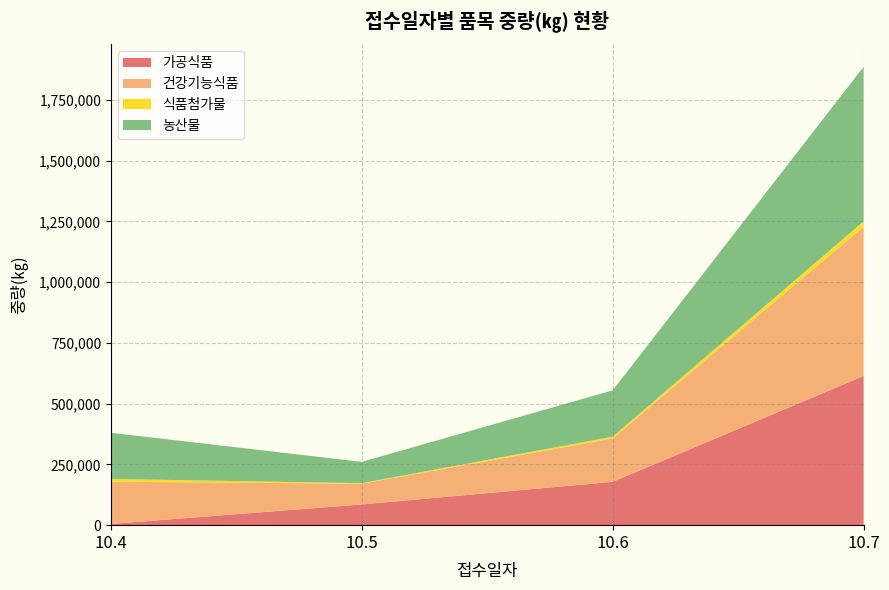

What is the highest value of the 가공식품 series?

613830